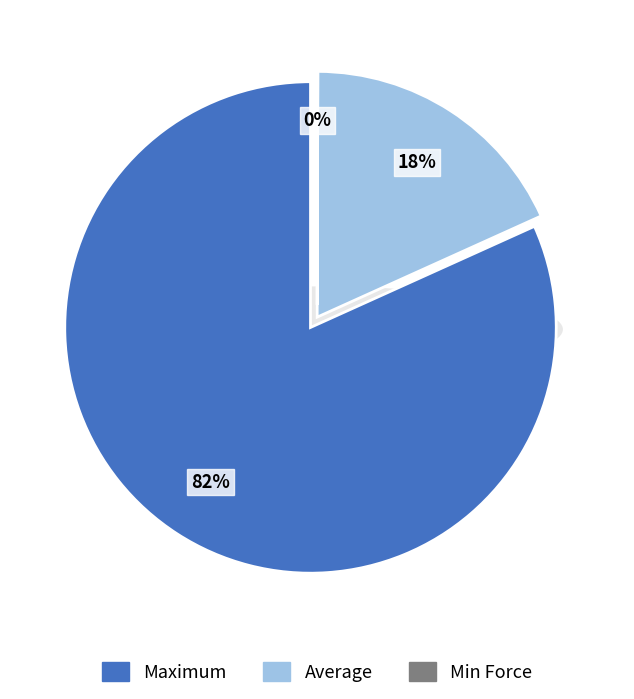

To the nearest percent, what is the combined percentage of Average and Min Force?

18%